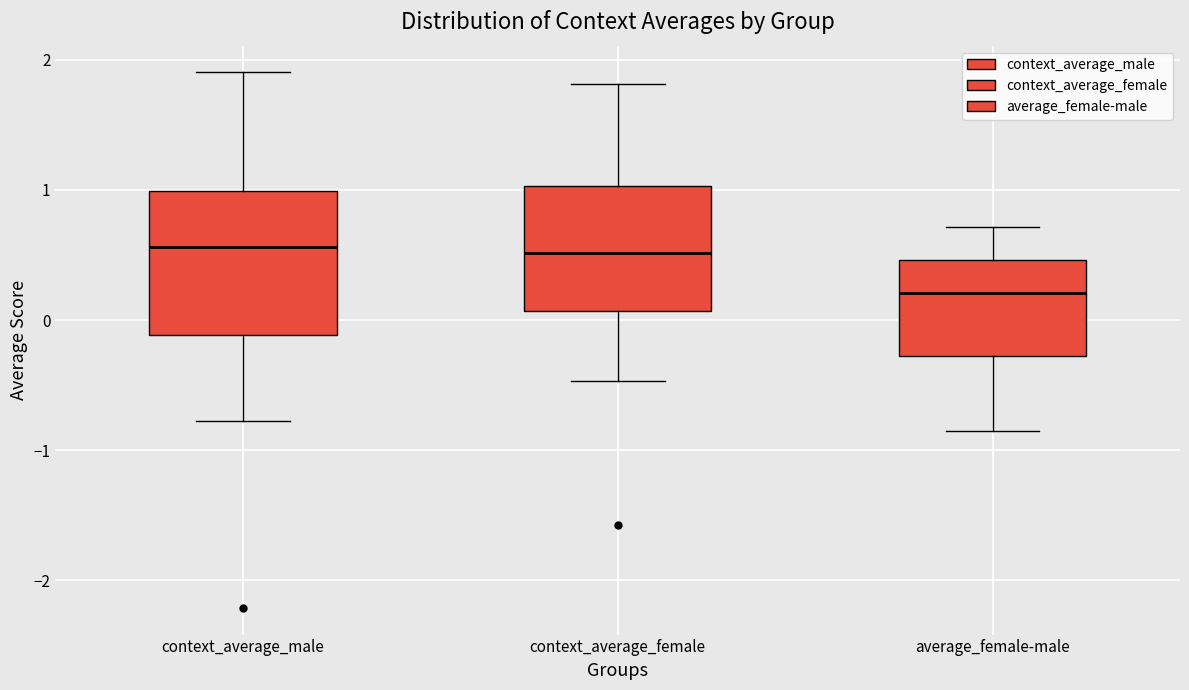

Comparing the boxes themselves (not the whiskers), which one is the tallest?

context_average_male